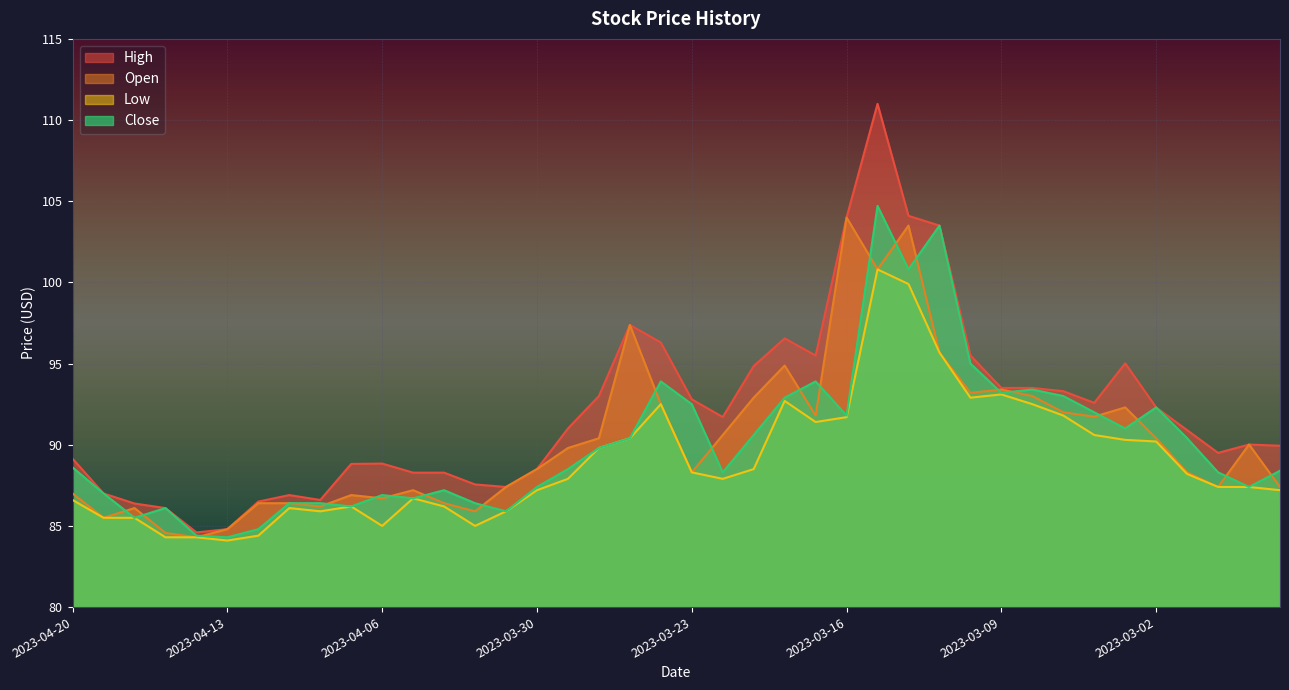

What position from the left is 2023-04-06?

11